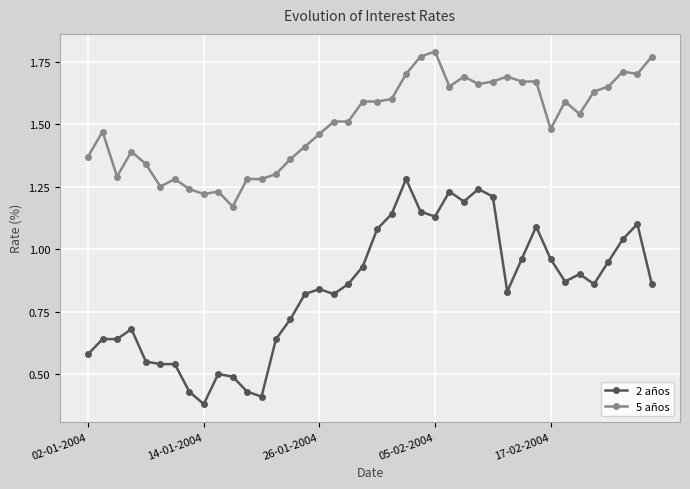

Which series has the widest spread of values?

2 años